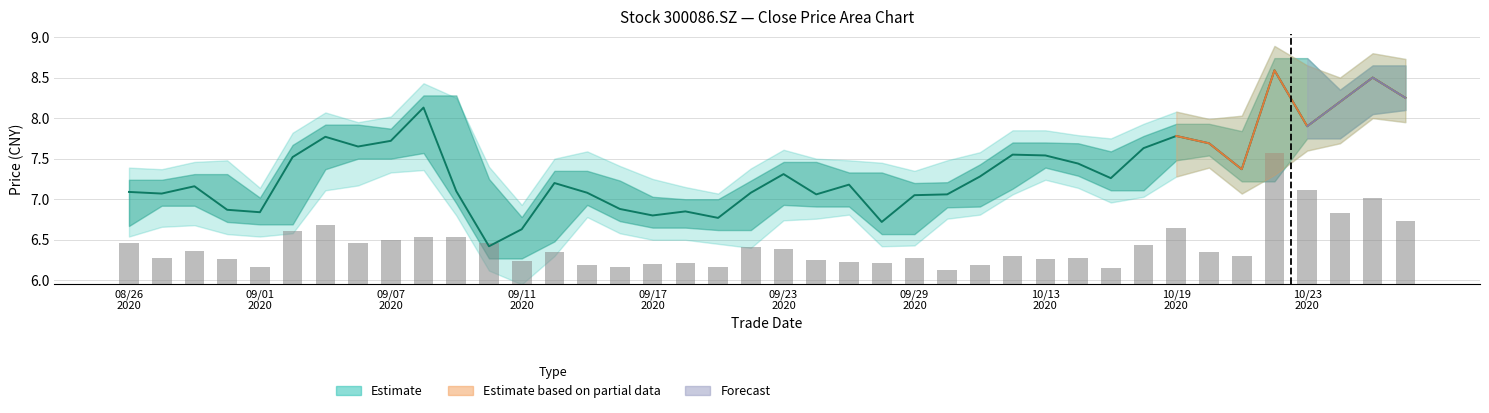

Where is the data nearest to the value 0?

25